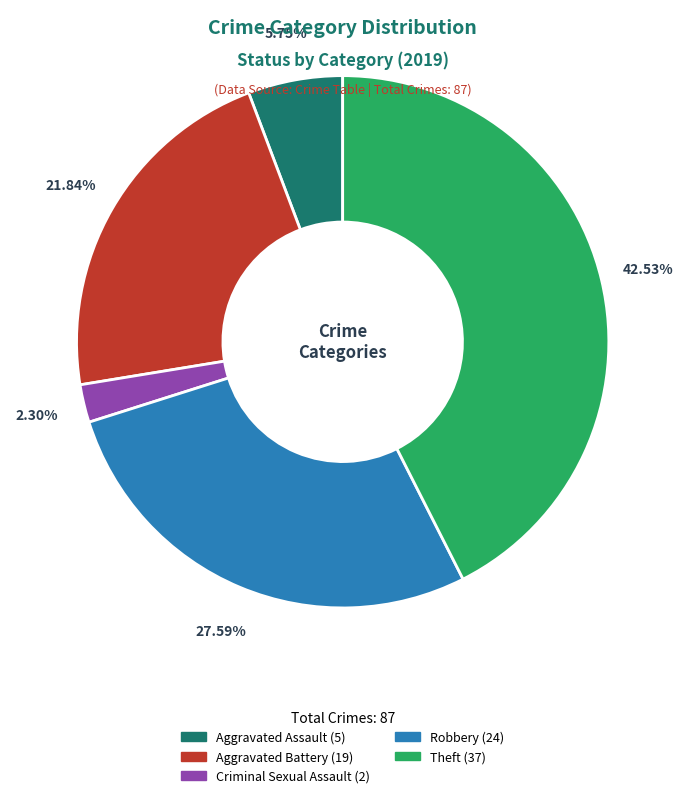

Does any single category account for the majority?

No